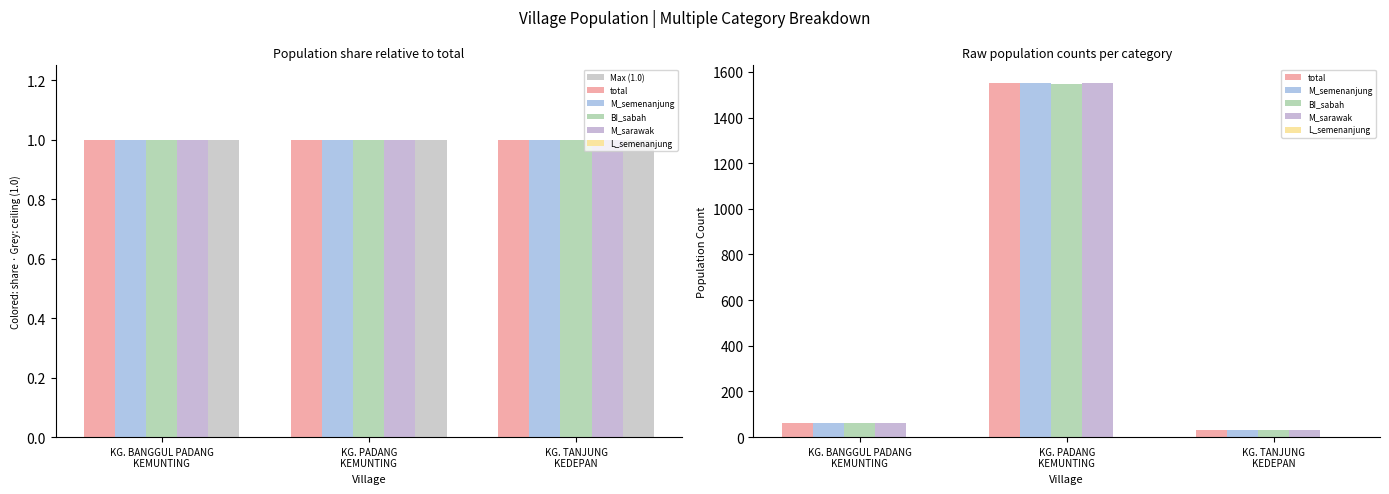

Is the value of M_sarawak at KG. BANGGUL PADANG
KEMUNTING greater than the value of L_semenanjung at KG. PADANG
KEMUNTING?

Yes